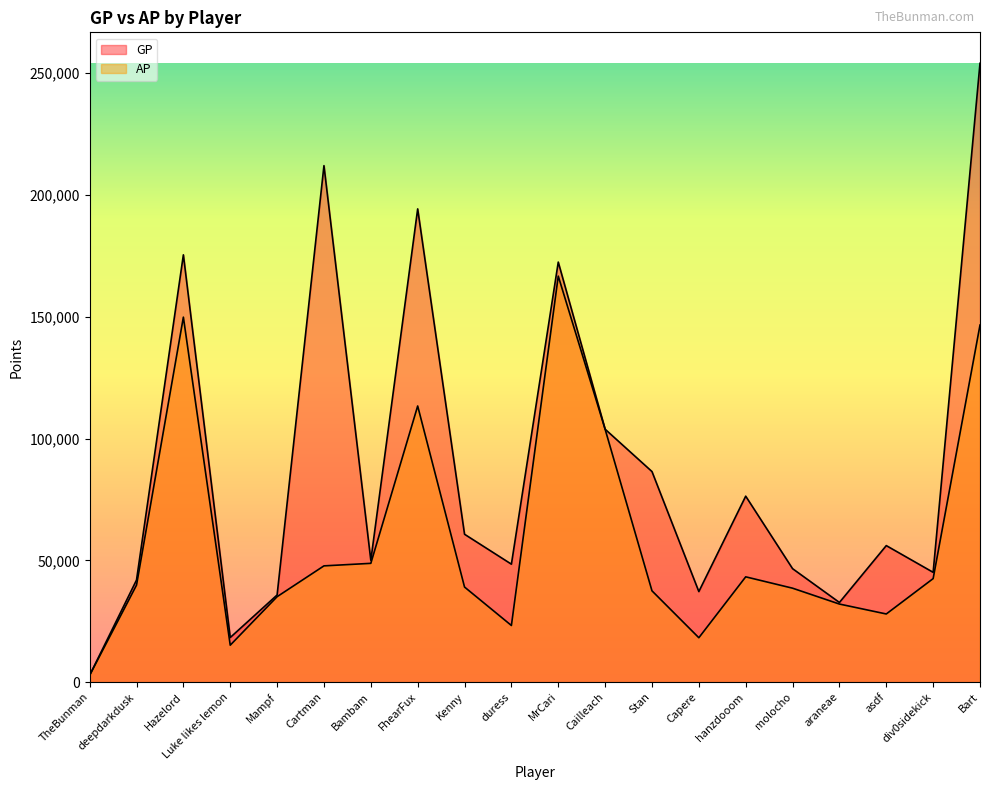

True or false: AP and GP intersect in this chart.

False